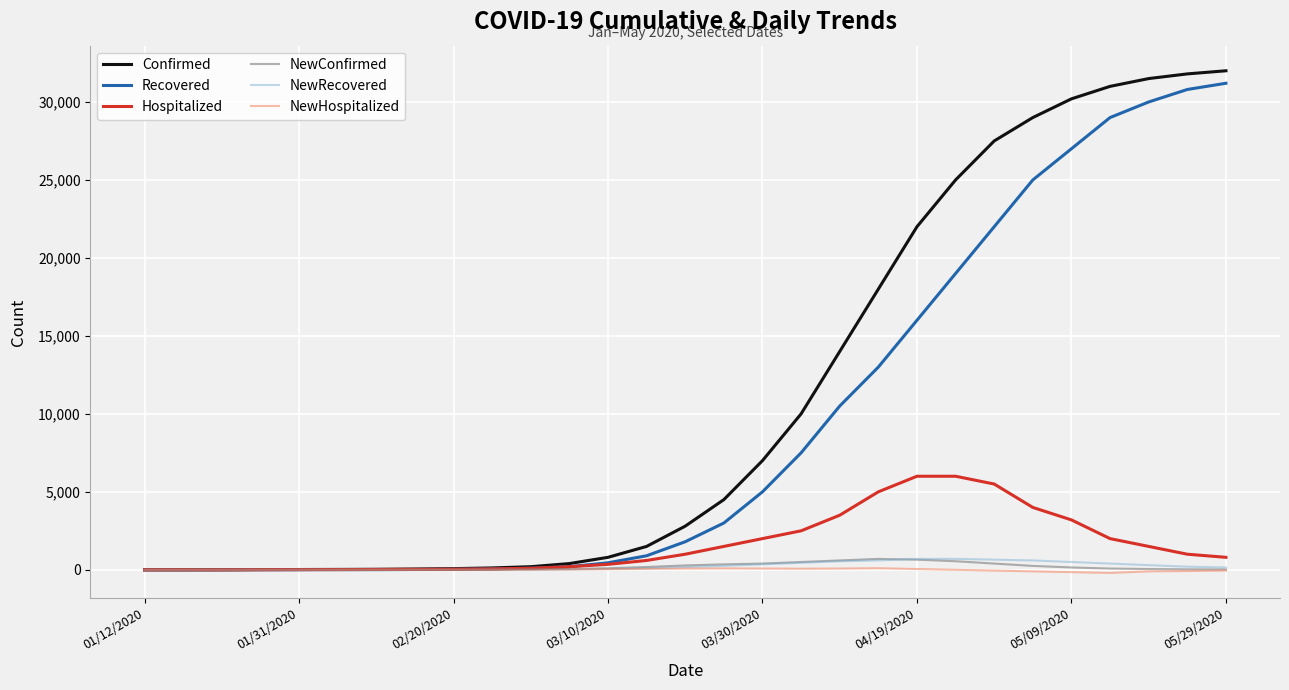

Which series has the largest range (max minus min)?

Confirmed